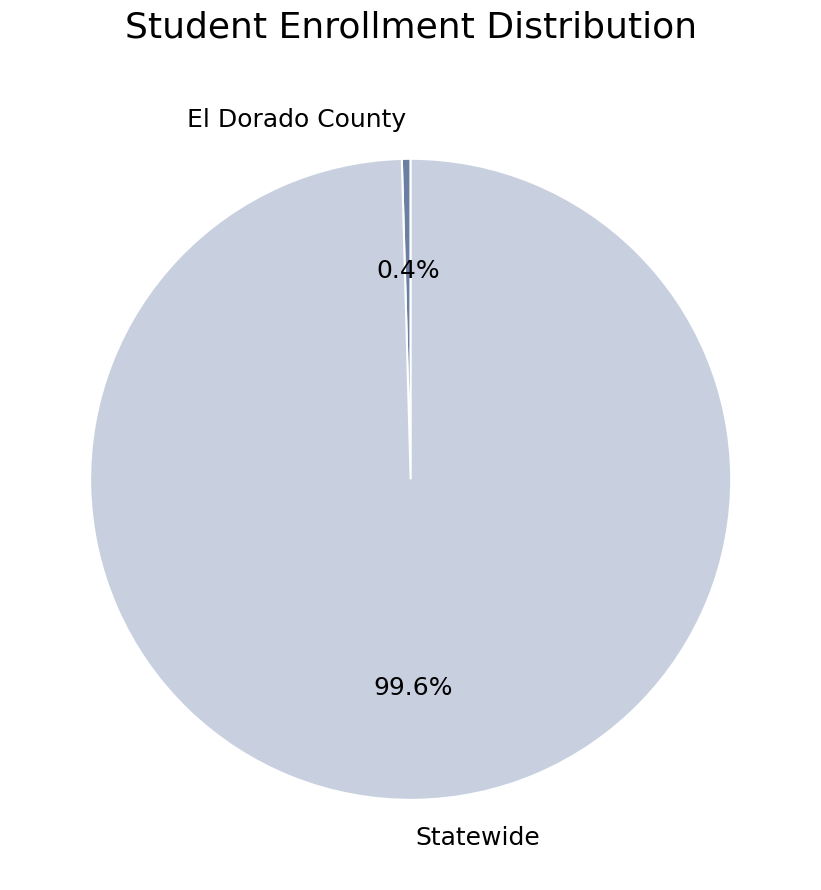

How many slices are in this pie chart?

2